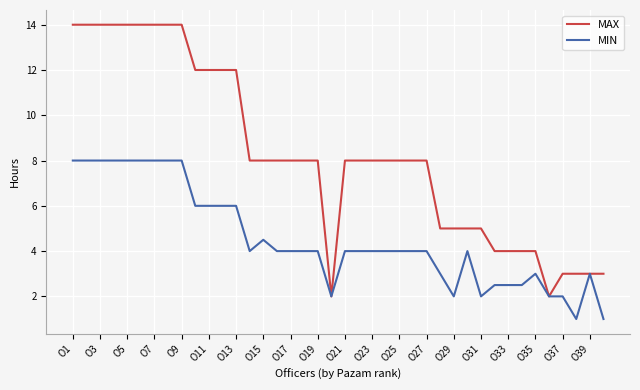

Which series has the largest range (max minus min)?

MAX